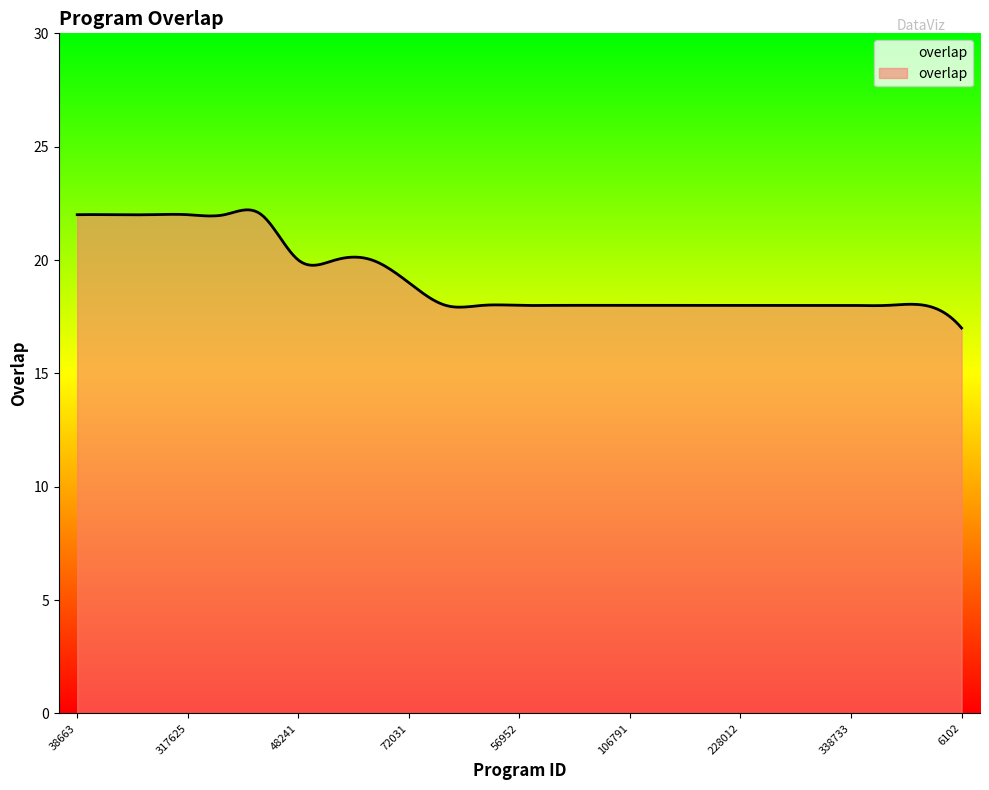

What is the minimum value shown in the chart?

17.0